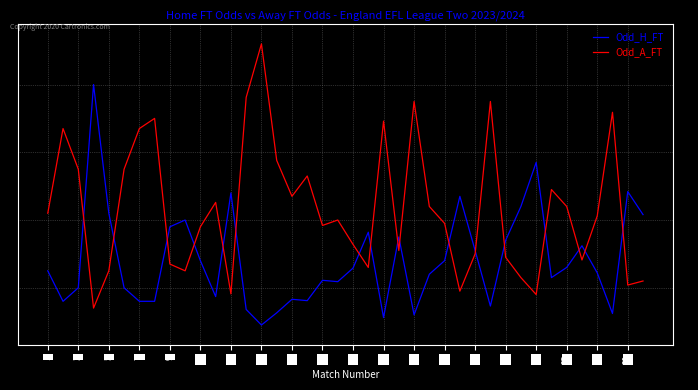

List the series in order of their peak value, lowest first.

Odd_H_FT, Odd_A_FT